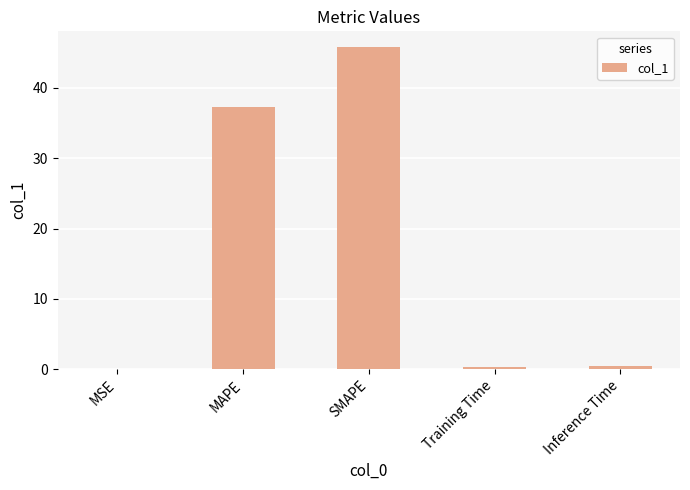

Are the bars horizontal?

No